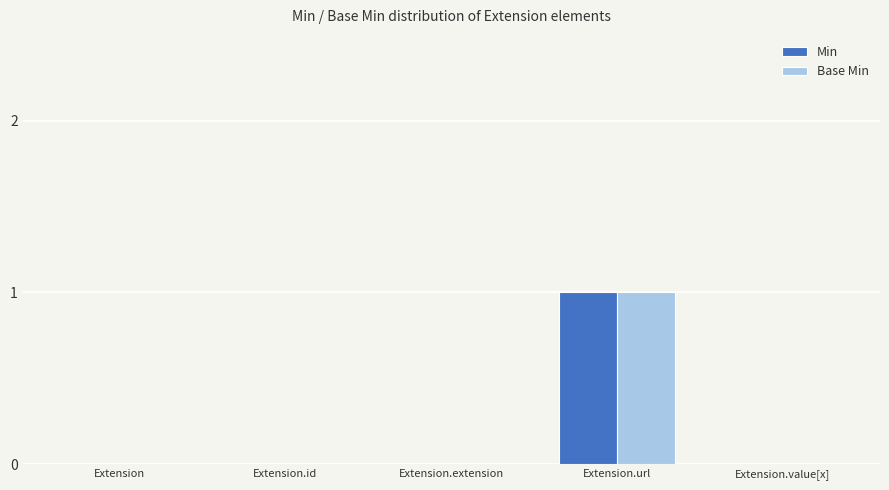

What are all the series names shown in the legend?

Min, Base Min